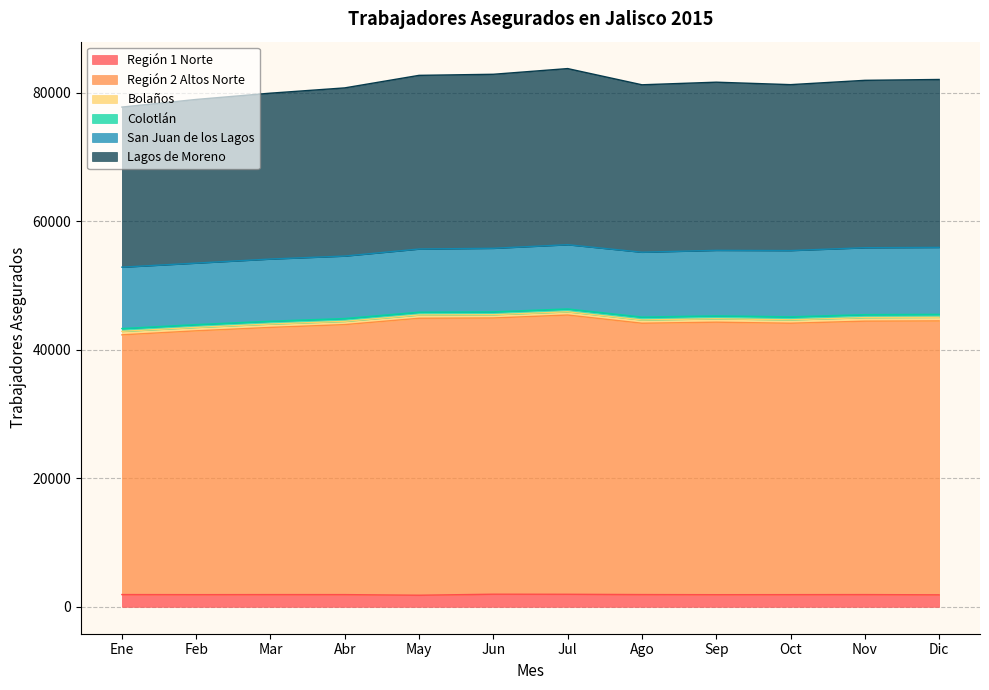

At which category does Bolaños reach its first local peak?

May